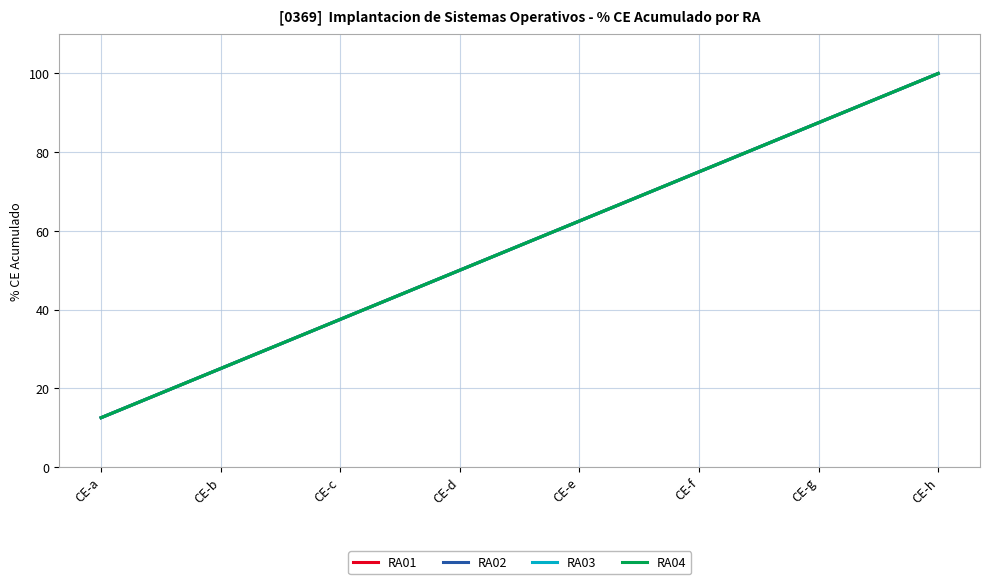

What is the difference between the maximum and minimum values in the RA02 series?

87.5